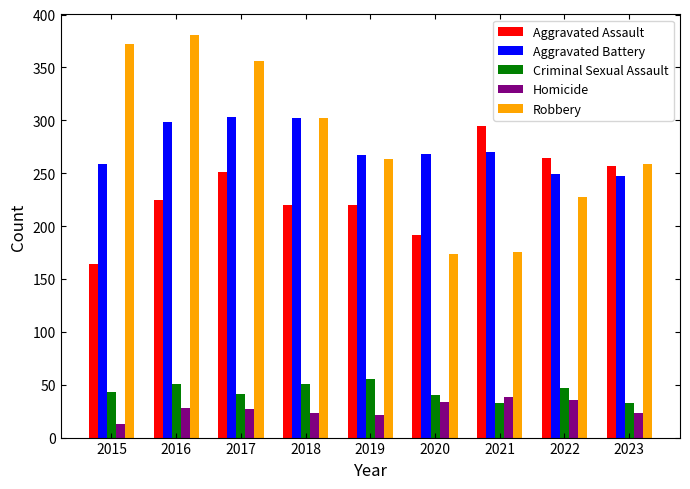

What is the approximate value of Aggravated Assault at 2019?

220